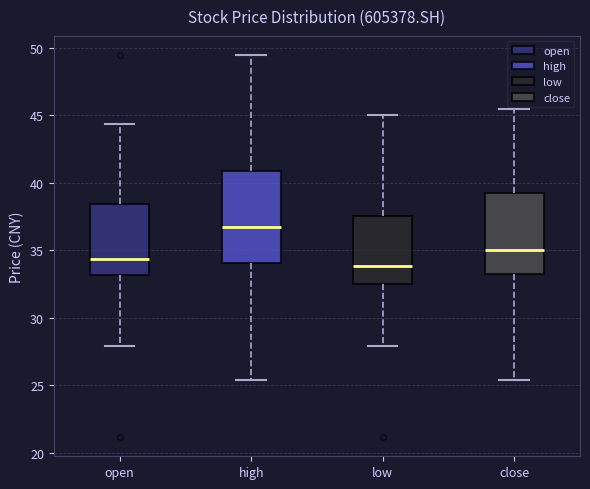

Reading left to right, read every box against the y-axis: the position of its median line, the range the box covers, and the ends of its whiskers. The values are not printed on the chart, so give them approximately, as read against the axis.

open: median 34.5, box 33.0 to 38.5, whiskers 28.0 to 44.5
high: median 36.5, box 34.0 to 41.0, whiskers 25.5 to 49.5
low: median 34.0, box 32.5 to 37.5, whiskers 28.0 to 45.0
close: median 35.0, box 33.0 to 39.5, whiskers 25.5 to 45.5